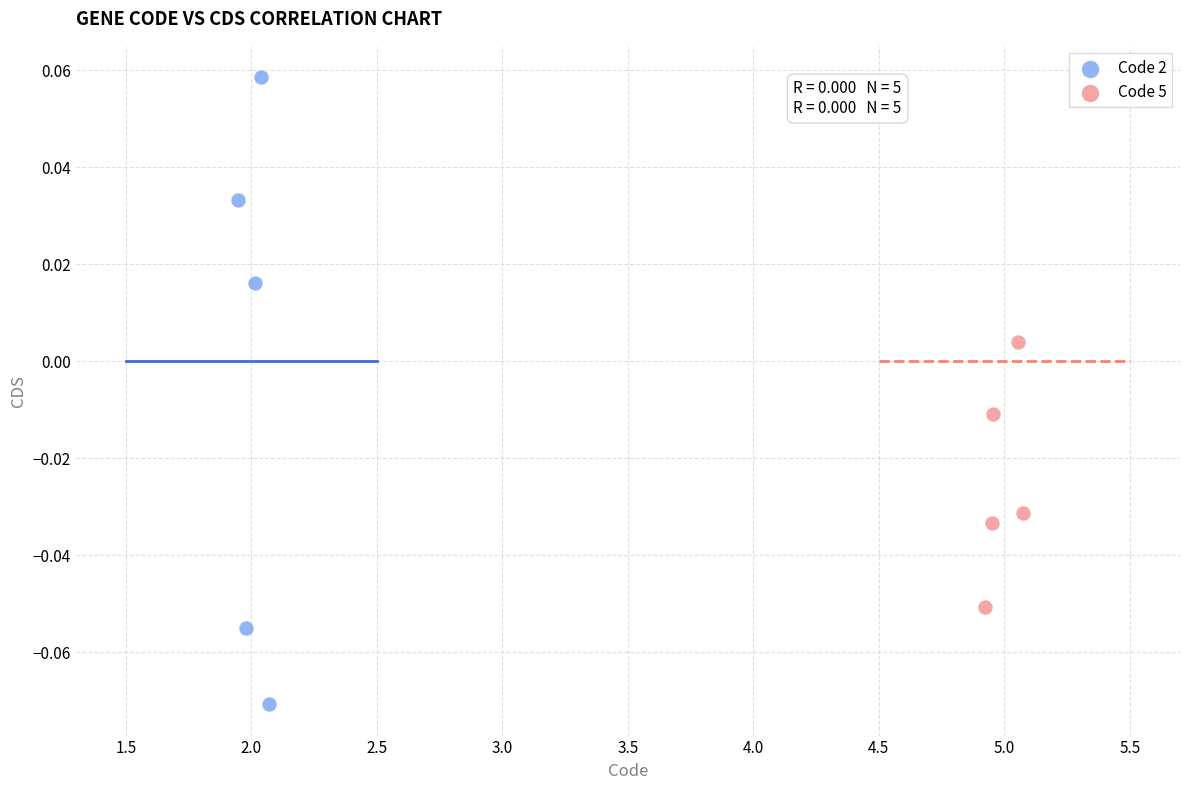

Which series has the largest Y range (max minus min)?

Code 2